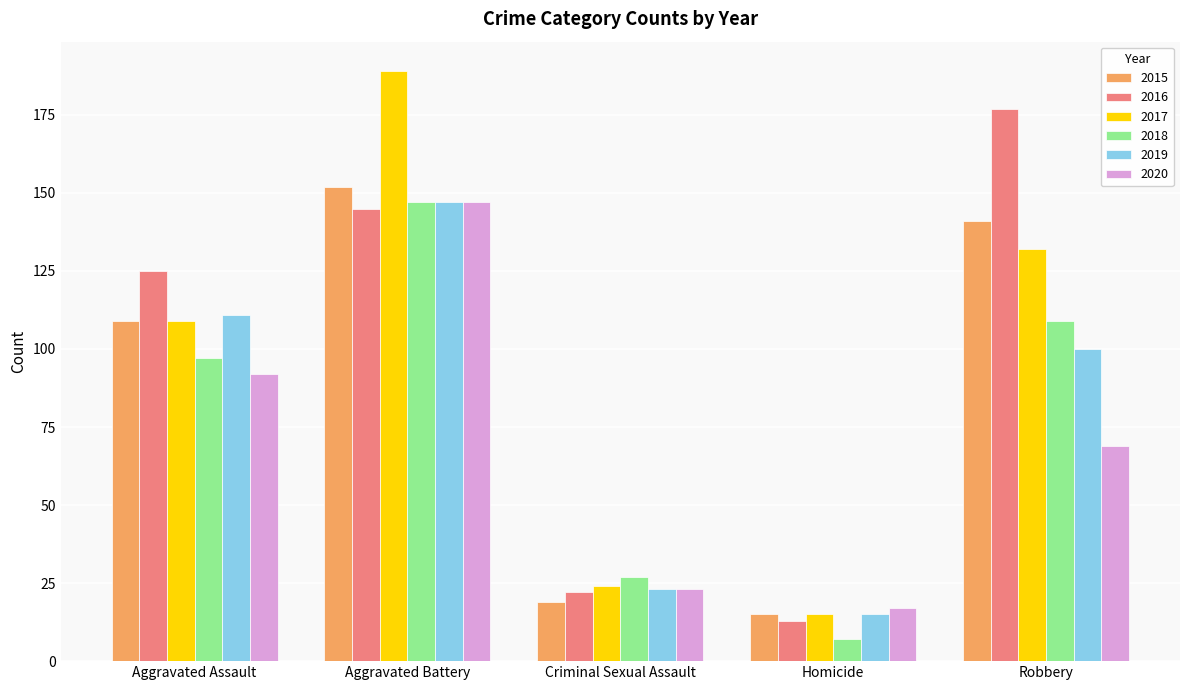

Which series has the largest range (max minus min)?

2017